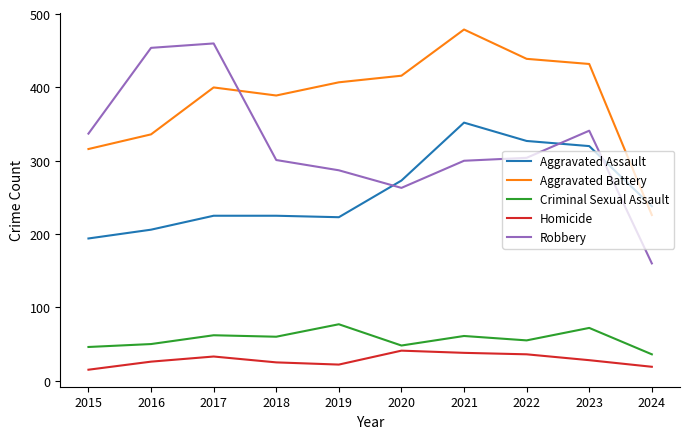

What is the total value across all series at 2023?

1193